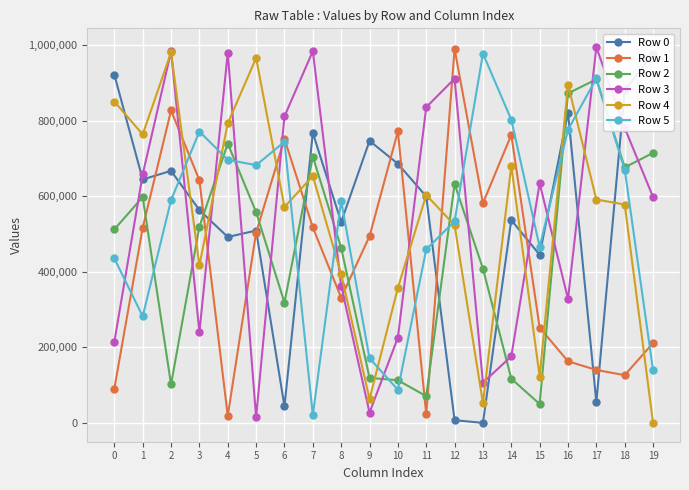

Reading right to left, what are all the values shown in this chart?

Row 0: 976461	879655	55284	821150	445034	536953	549	7680	599537	685855	746428	531833	767485	44141	509194	492140	563324	667126	644344	921201
Row 1: 211750	126771	140481	163366	252472	762273	581506	989630	23672	771342	494071	331650	517602	751752	503712	19138	642313	826795	516461	91248
Row 2: 714504	676224	909092	871972	50449	117409	408634	632353	71228	113313	119521	463455	704618	318621	557889	739106	519488	102146	597757	512194
Row 3: 597859	780535	994293	328291	634246	176413	106999	910977	835324	225906	27790	363448	983656	811145	15170	979422	240578	983073	657693	214884
Row 4: 407	578018	591247	894874	122769	680425	52986	523398	603246	357492	63522	394007	653463	571469	965523	792800	417069	980324	763339	850414
Row 5: 139518	670474	911408	775758	465998	802410	977413	533899	459302	88182	171464	587804	20718	744017	682040	696511	770912	589642	282235	435702